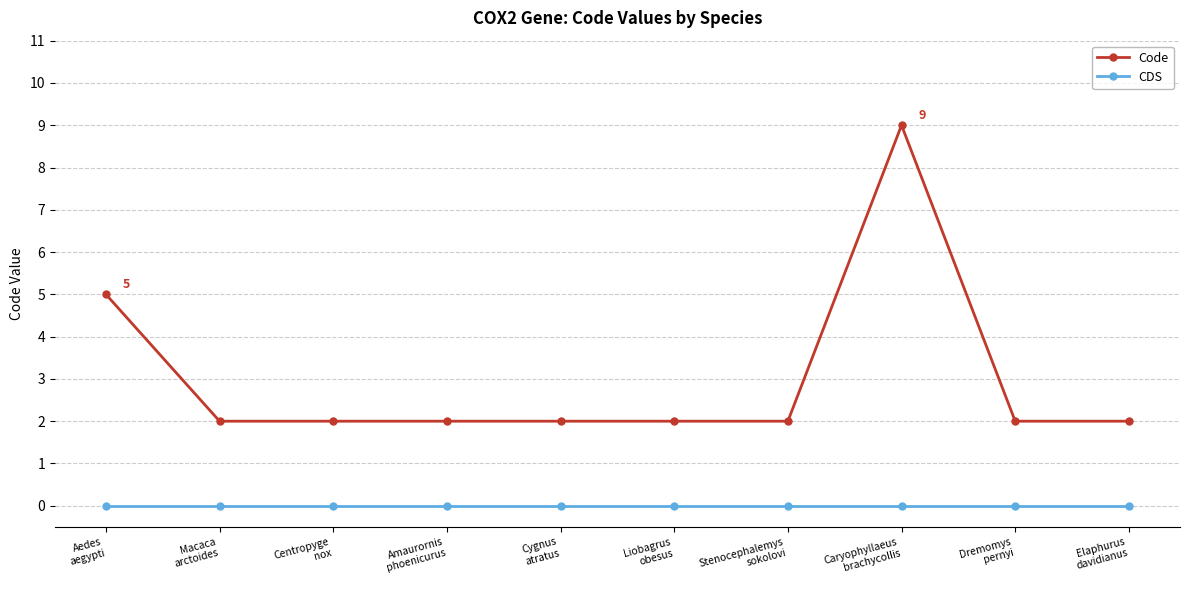

How many data points does each series have?

10